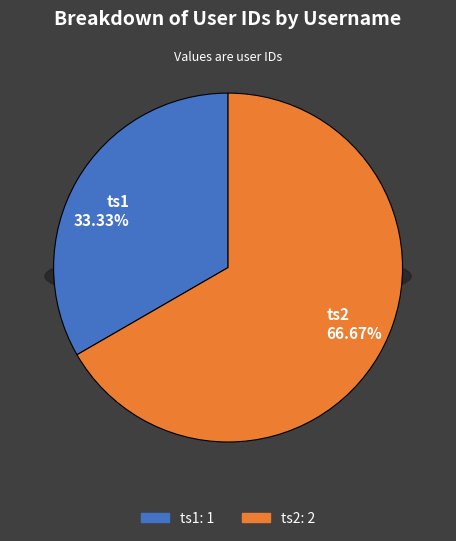

Do ts2 and ts1 together represent more than half of the pie?

Yes